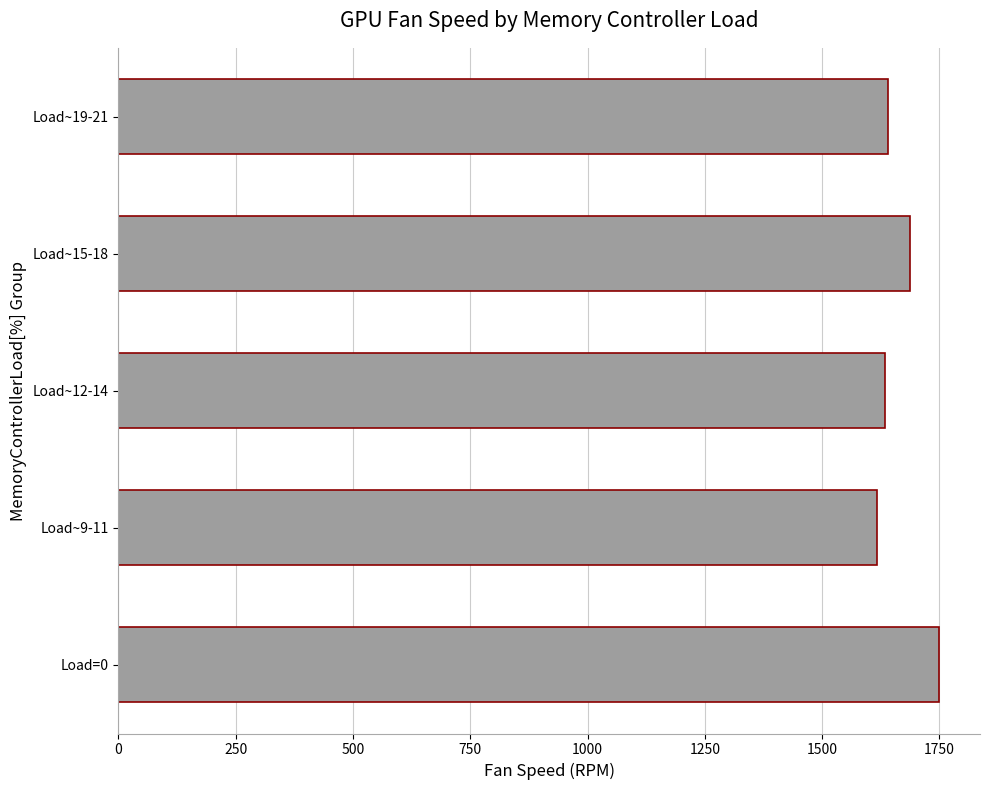

The chart shows a value of 1749 at Load=0. True or false?

True